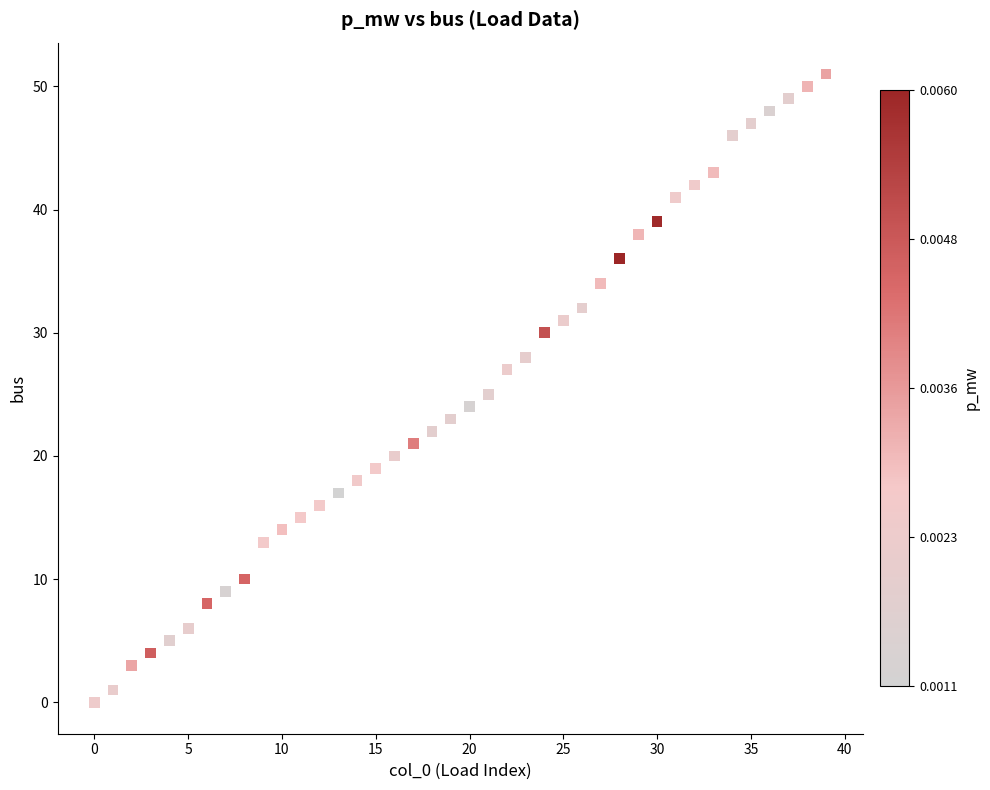

What is the range of Y values (max minus min)?

51